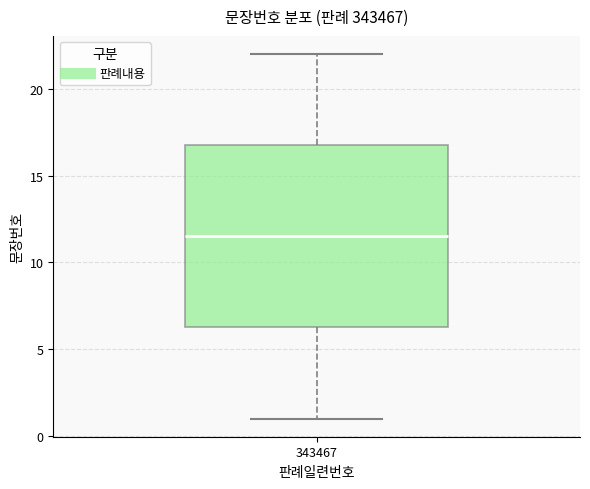

Transcribe this box plot: give where the median line is, the range the box spans, and where the two whiskers end, as read against the y-axis. The values are not printed on the chart, so give them approximately, as read against the axis.

median 11.5, box 6.5 to 17.0, whiskers 1.0 to 22.0